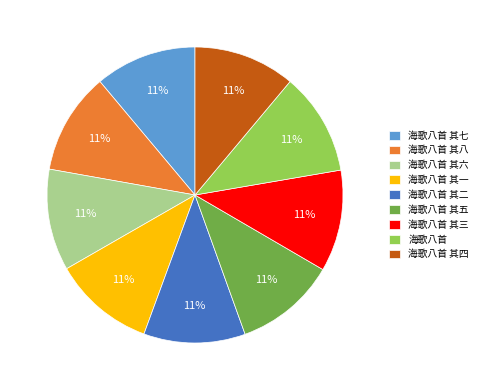

Is there a majority slice in this chart?

No